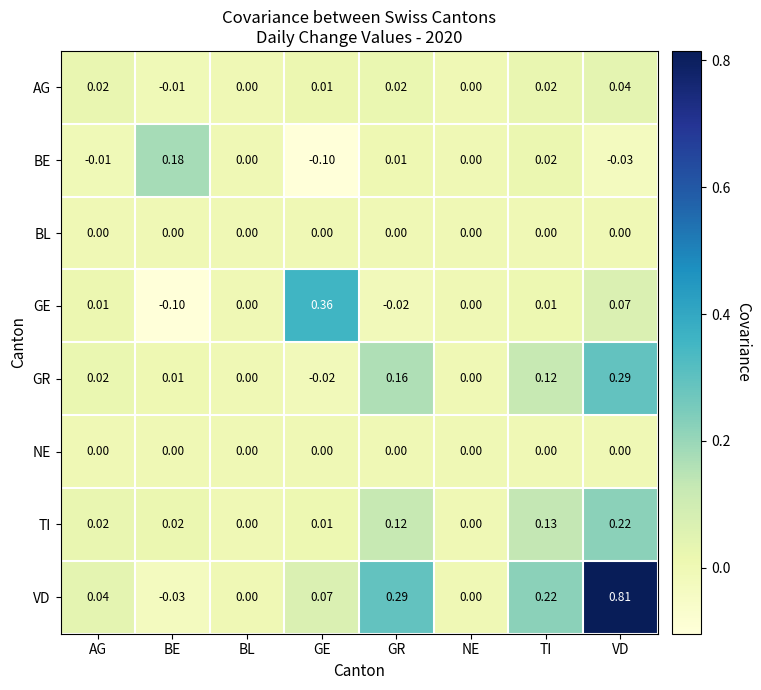

Is the value of GE at NE greater than the value of VD at BE?

Yes